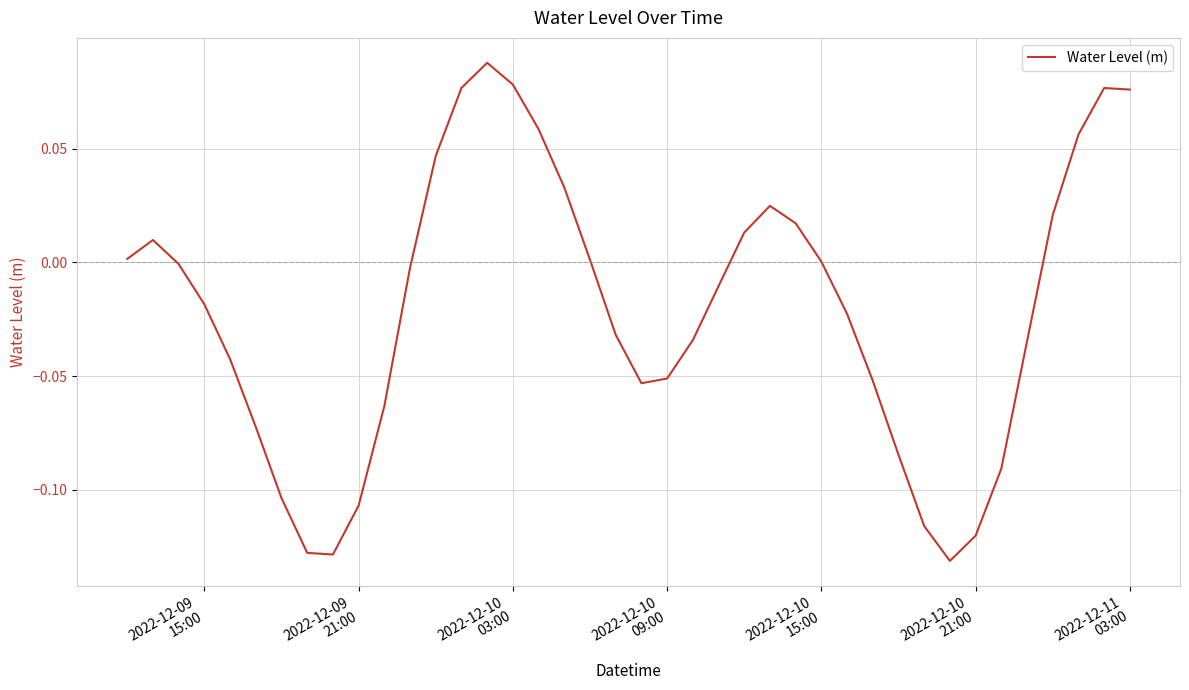

What is the greatest value displayed?

0.1